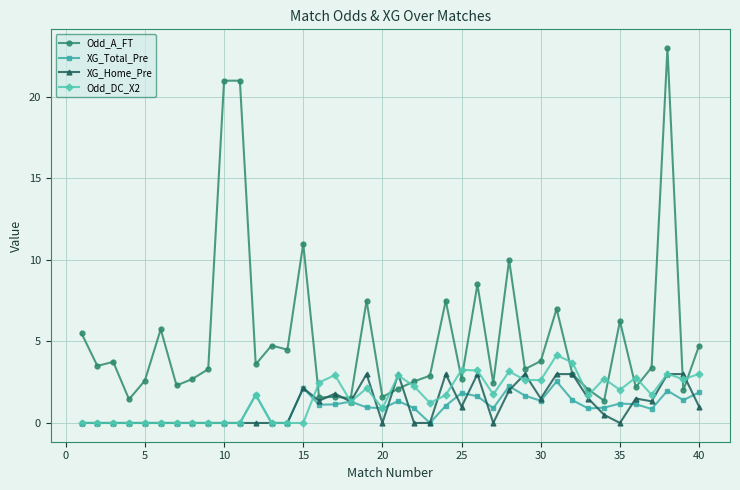

What is the difference between the maximum and minimum values in the XG_Home_Pre series?

3.0